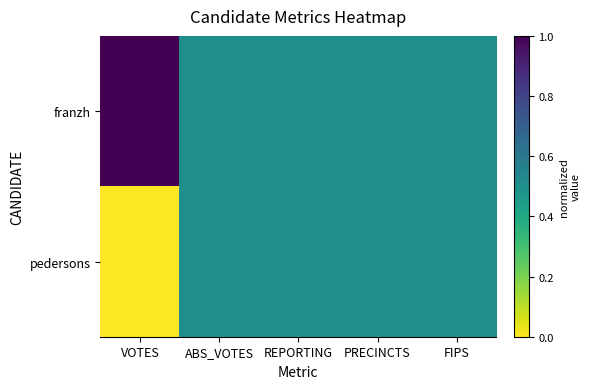

Which label corresponds to the smallest value in the chart?

VOTES